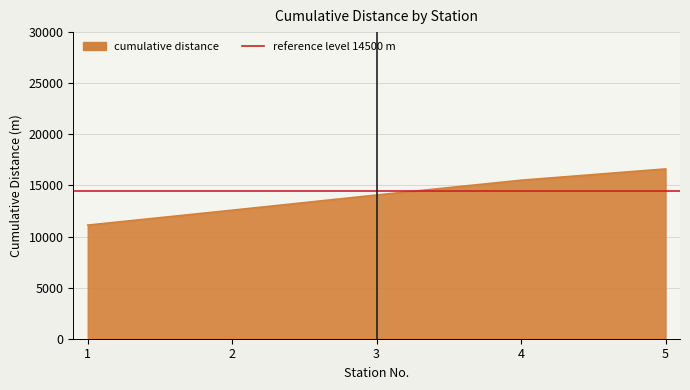

How many values are between 12575 and 15508?

3